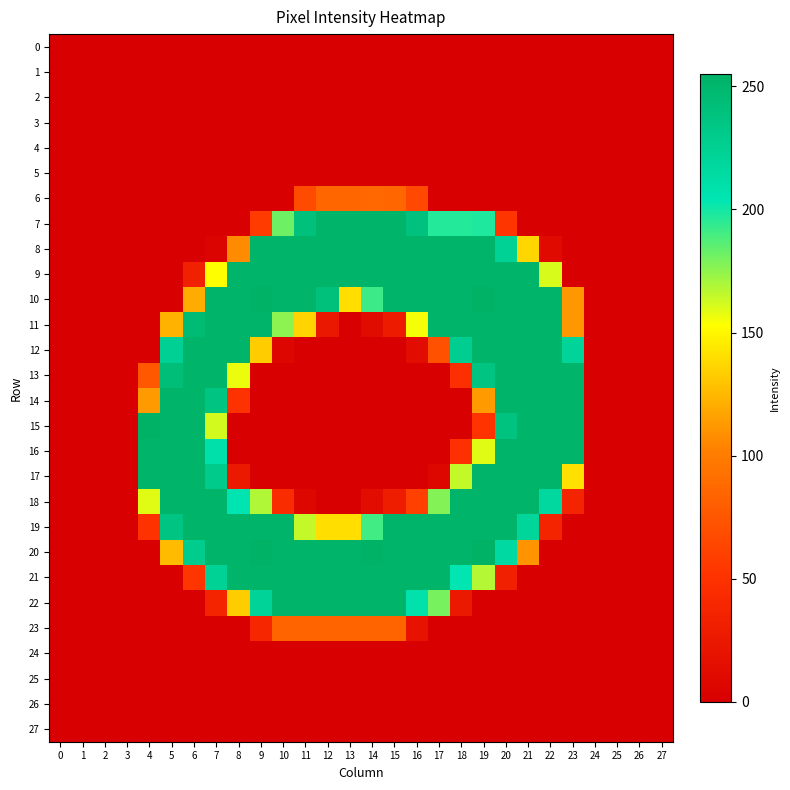

What is the difference between the highest and lowest values at 7?

253